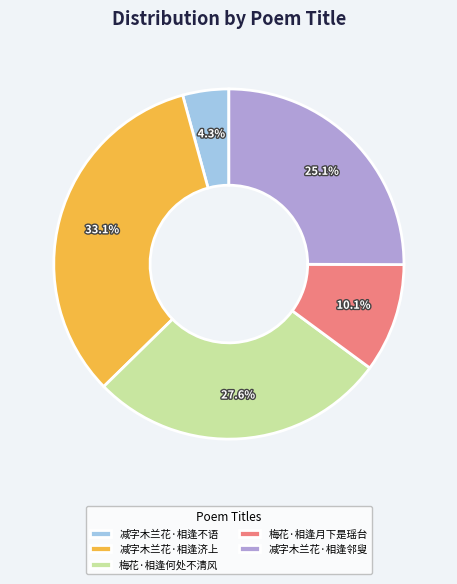

How many slices are in this pie chart?

5